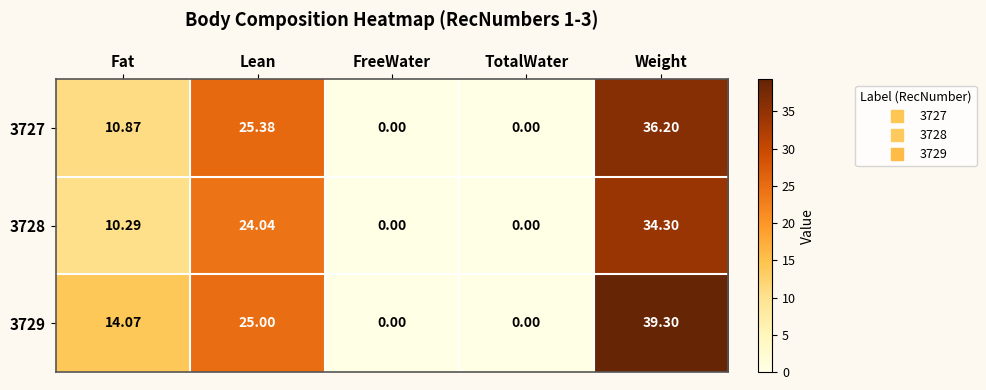

At which category is the sum across all series the highest?

Weight